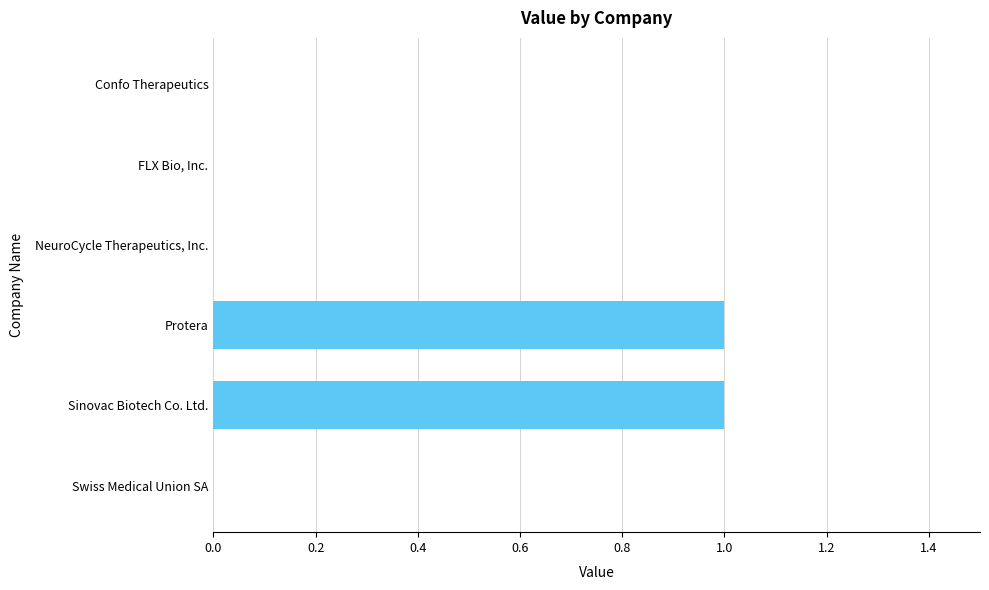

Between Sinovac Biotech Co. Ltd. and Confo Therapeutics, which is larger?

Sinovac Biotech Co. Ltd.